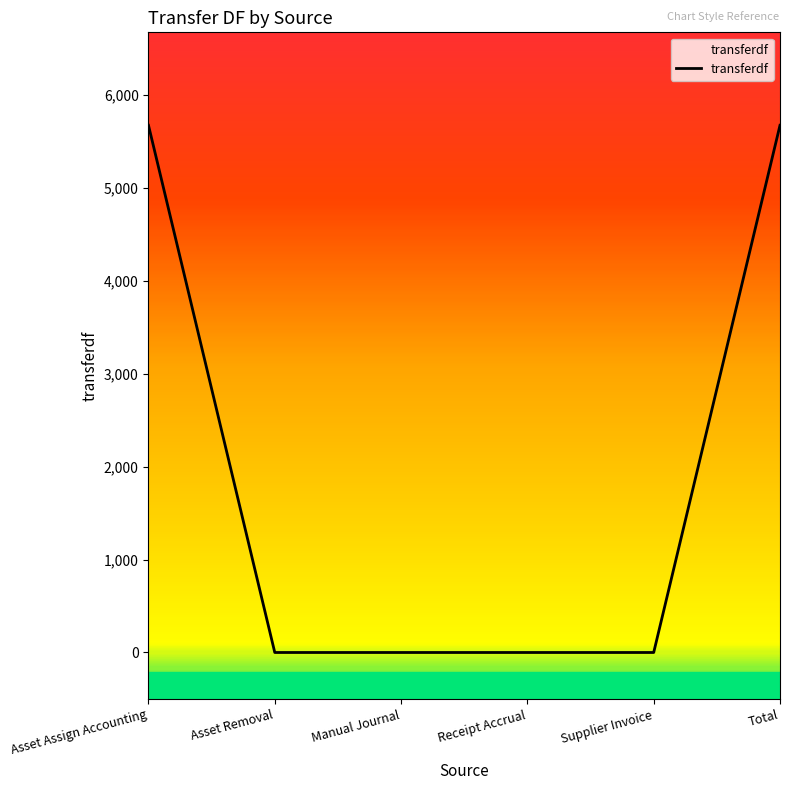

List the labels in order of value, smallest first.

Asset Removal, Manual Journal, Receipt Accrual, Supplier Invoice, Asset Assign Accounting, Total